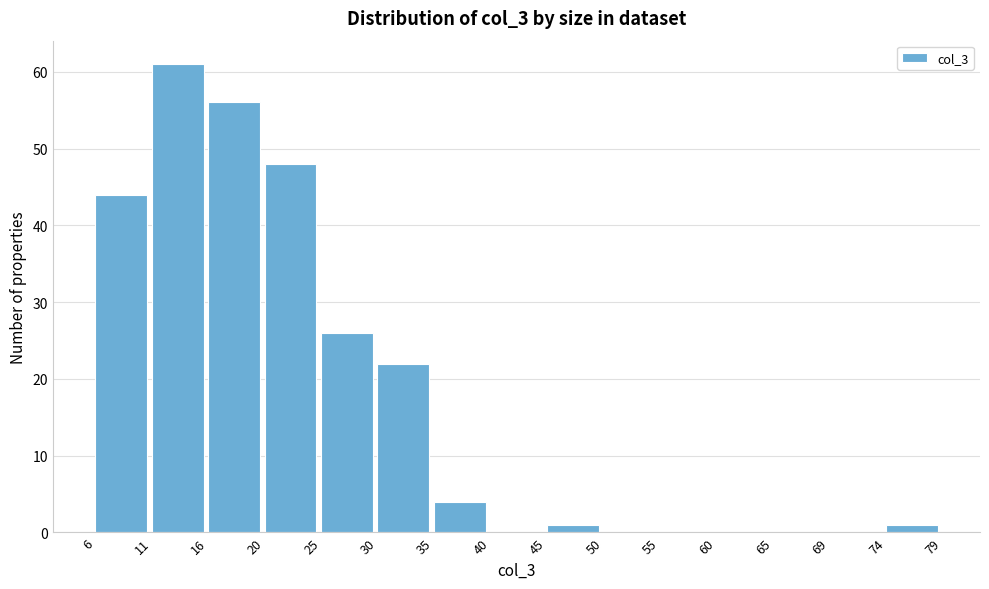

Which range on the x-axis has the tallest bar?

11 to 16